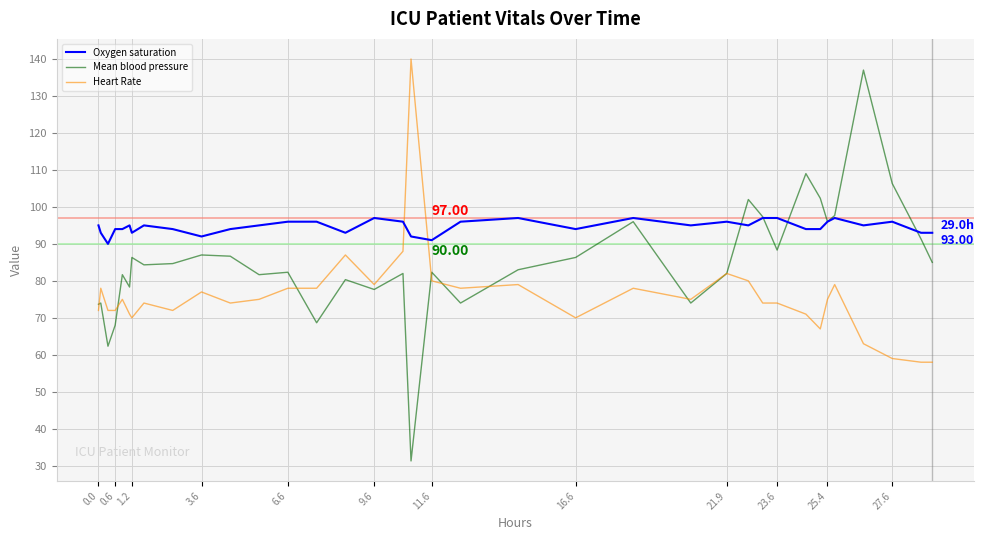

Which series has the largest range (max minus min)?

Mean blood pressure